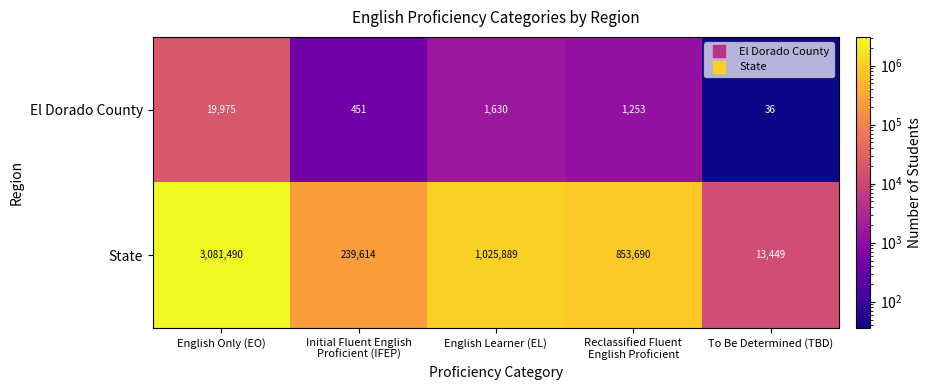

The value of El Dorado County at To Be Determined (TBD) is 14. True or false?

False